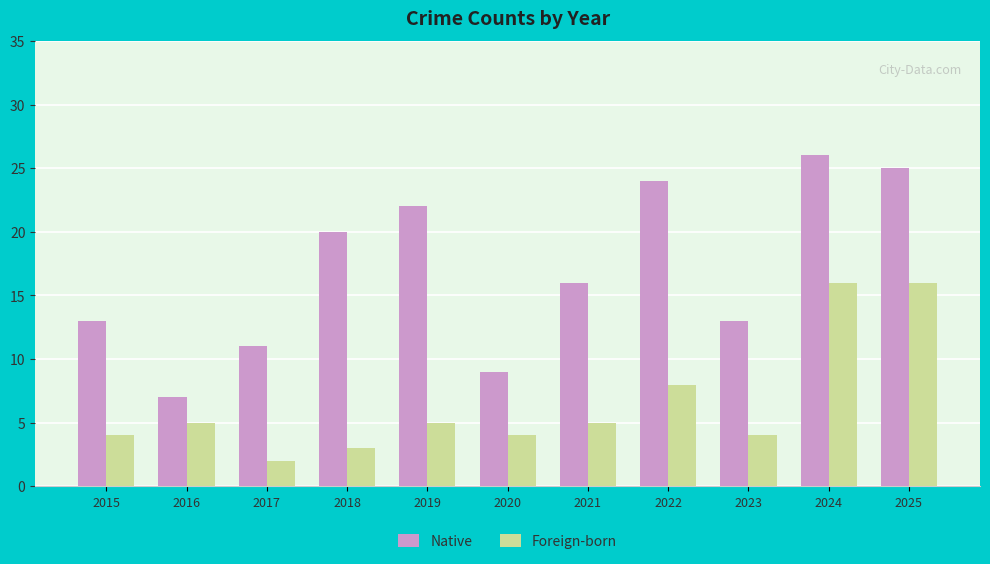

How many distinct data groups are displayed?

2